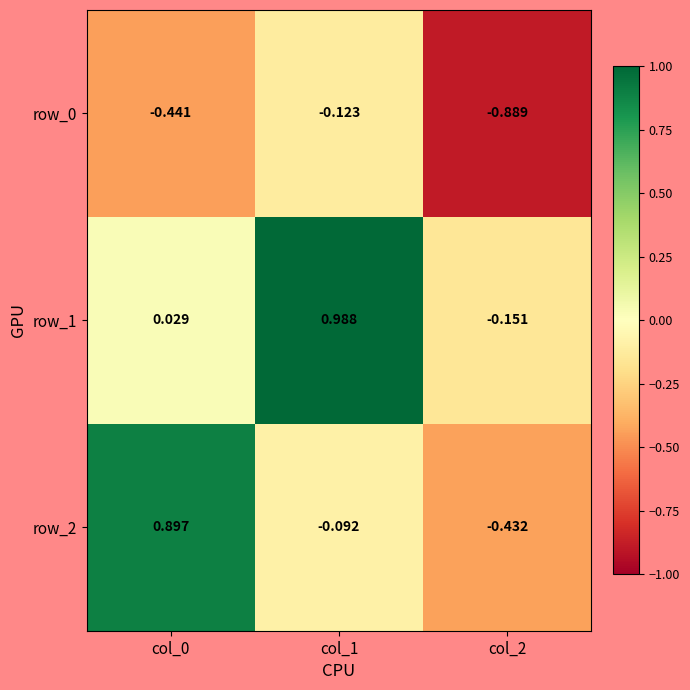

Is the value of row_0 at col_2 greater than the value of row_2 at col_0?

No